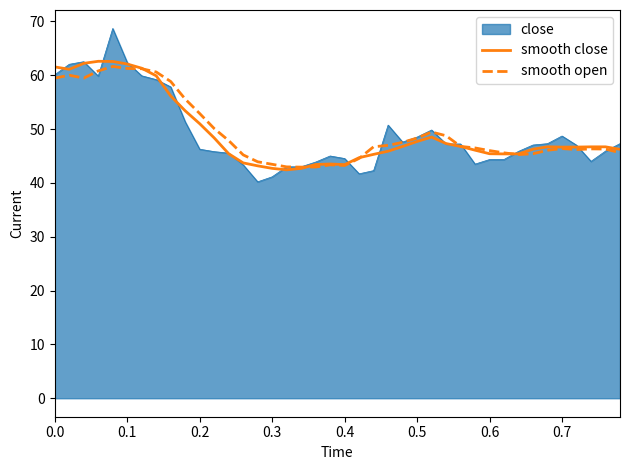

Which series has the largest range (max minus min)?

close